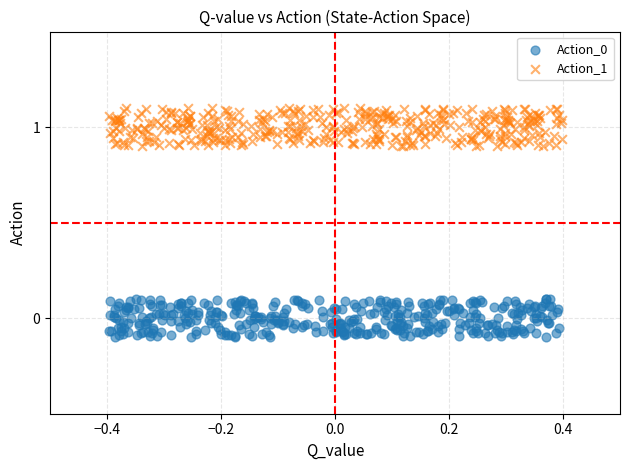

Which series reaches the maximum Y coordinate?

Action_1